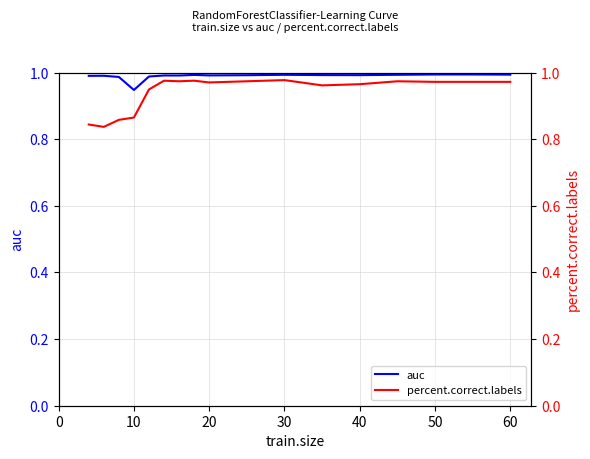

What is the value of the auc point at the 15th from the left?

1.0